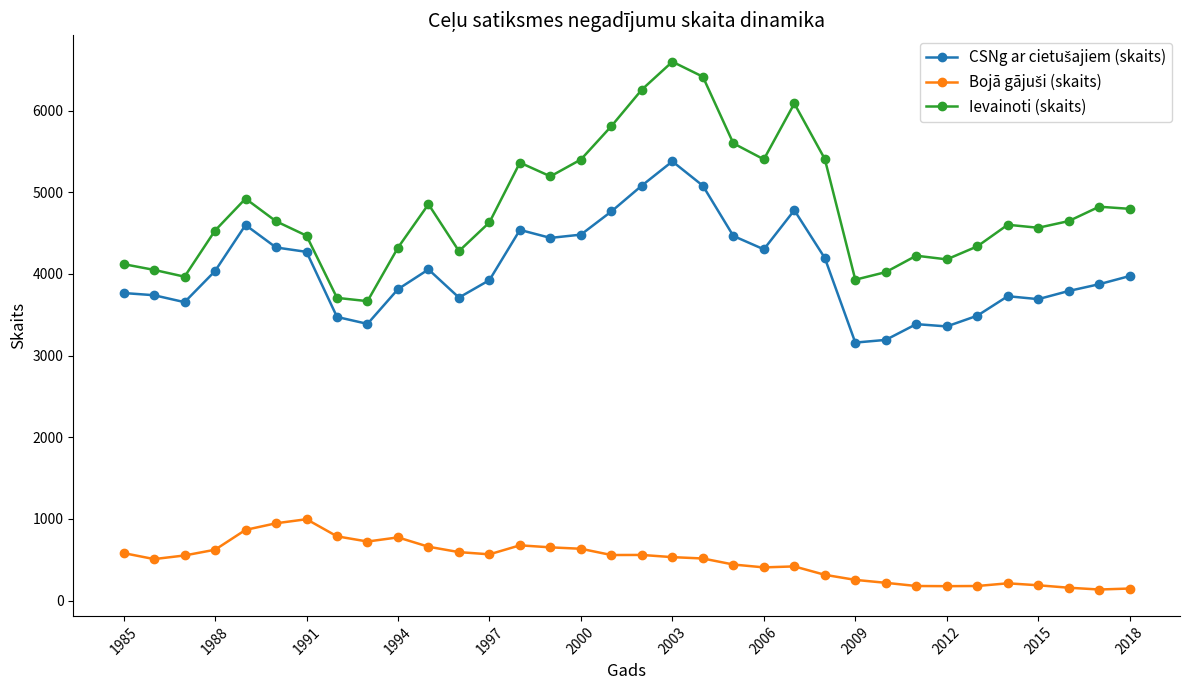

Which series has the largest total across all categories?

Ievainoti (skaits)